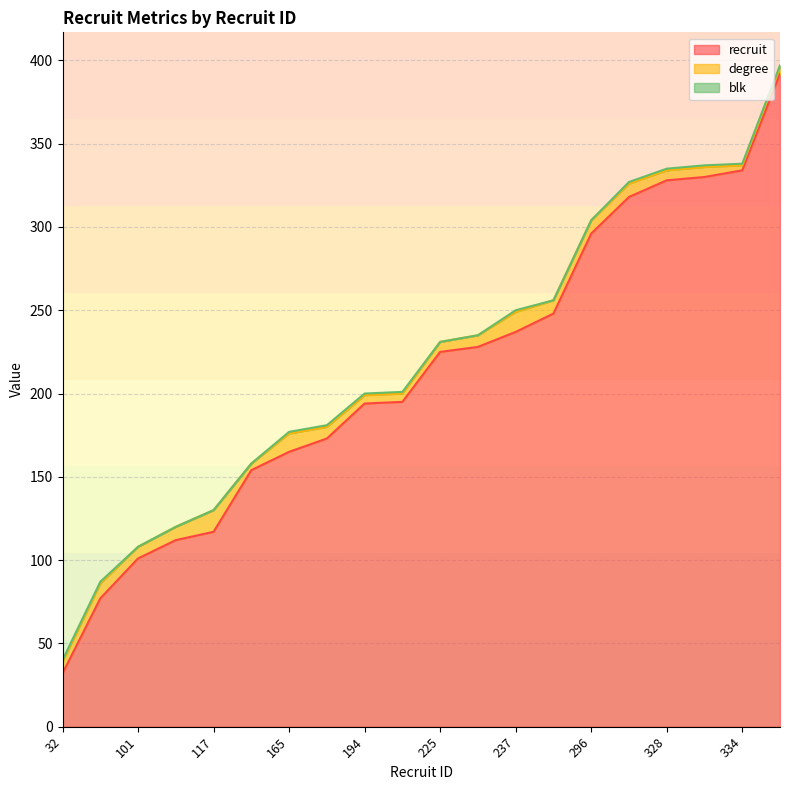

True or false: recruit and degree cross at least once.

False